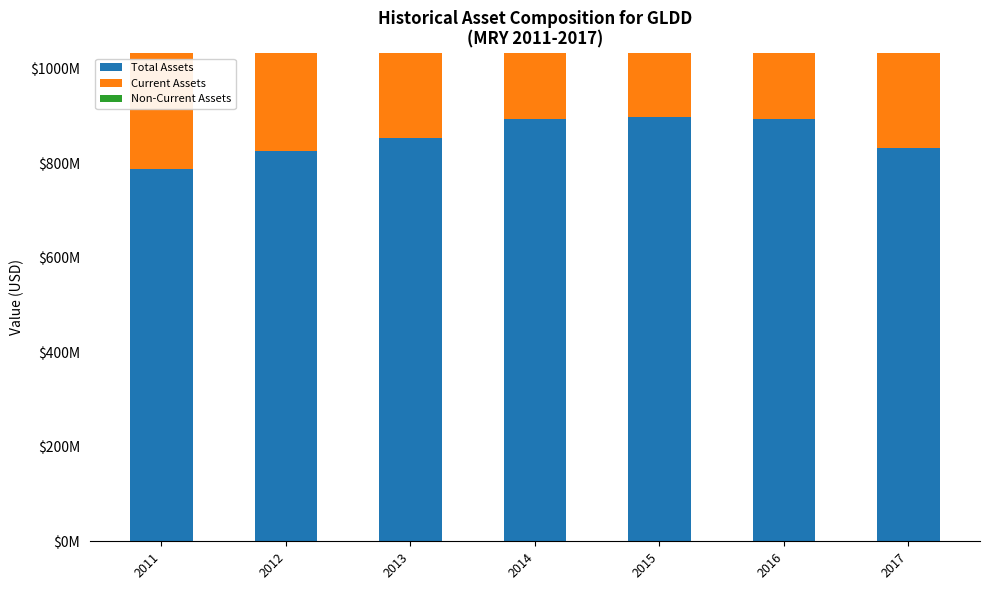

What is the sum of all Total Assets values?

5984876000